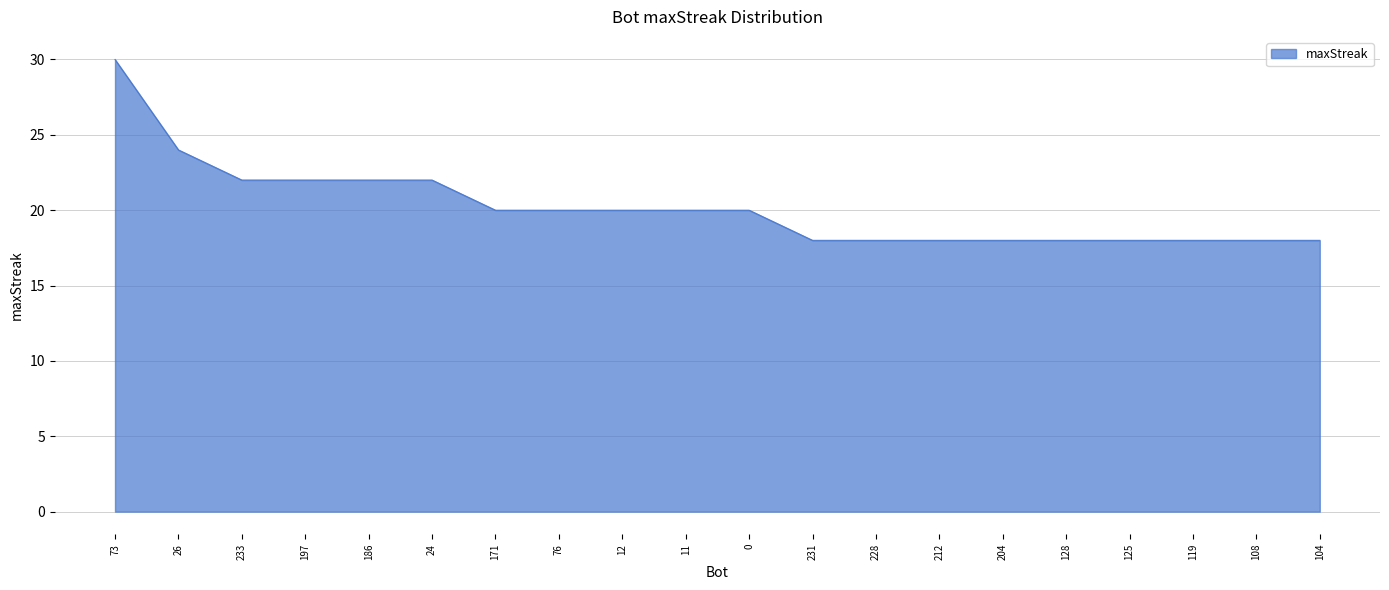

What position from the left is 12?

9